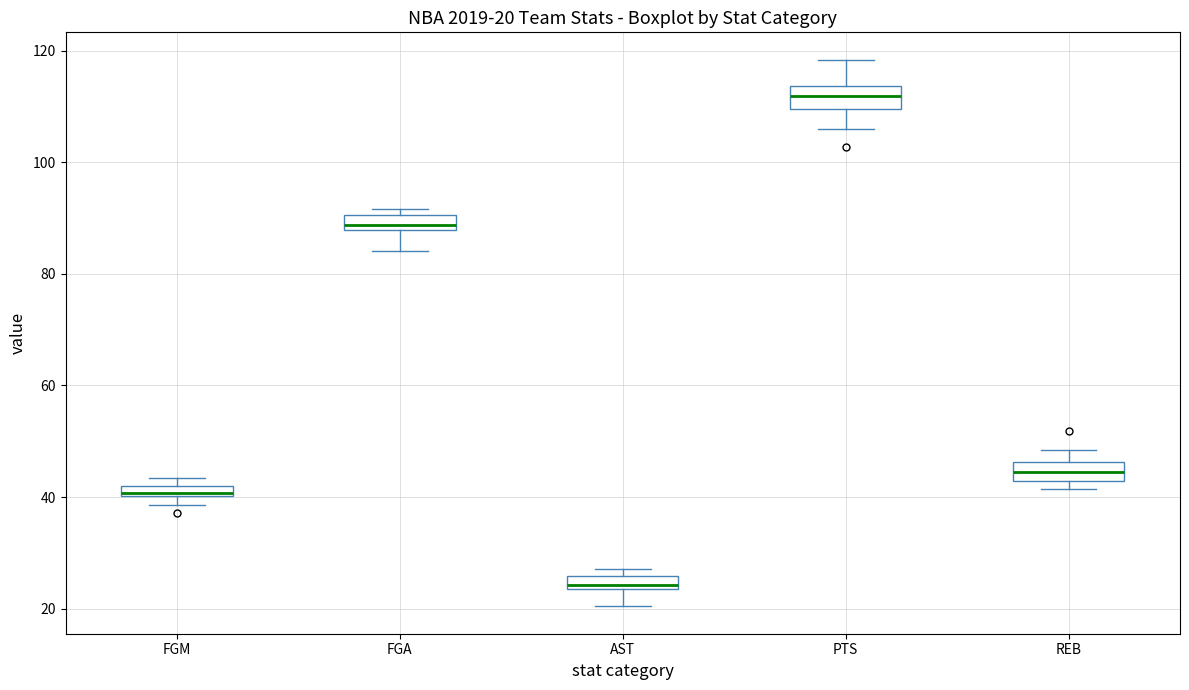

Which box's median line is the highest?

PTS